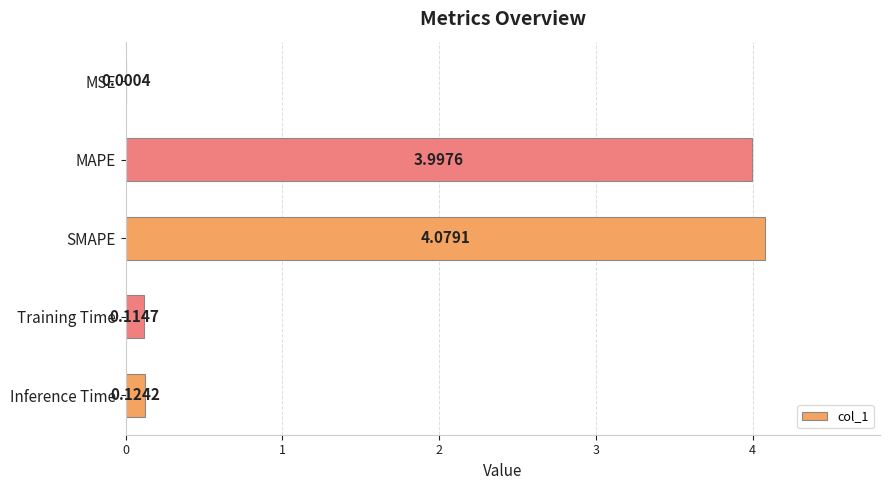

What is the sum of all values?

8.3